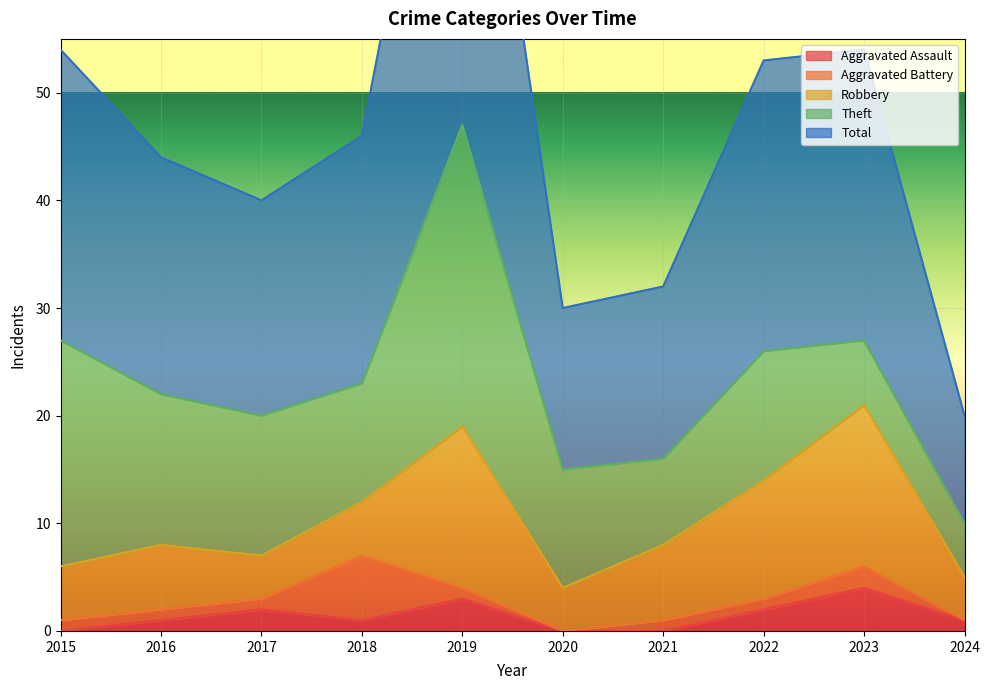

In Robbery, how many points are lower than both neighbors (excluding endpoints)?

2